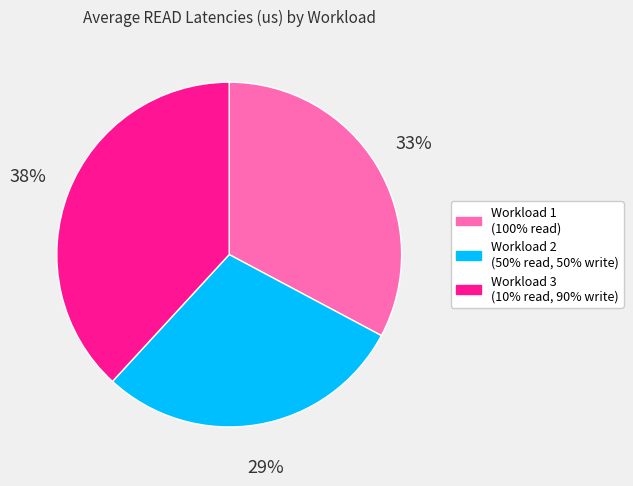

True or false: Workload 3 (10% read, 90% write) accounts for 50% of the total.

False